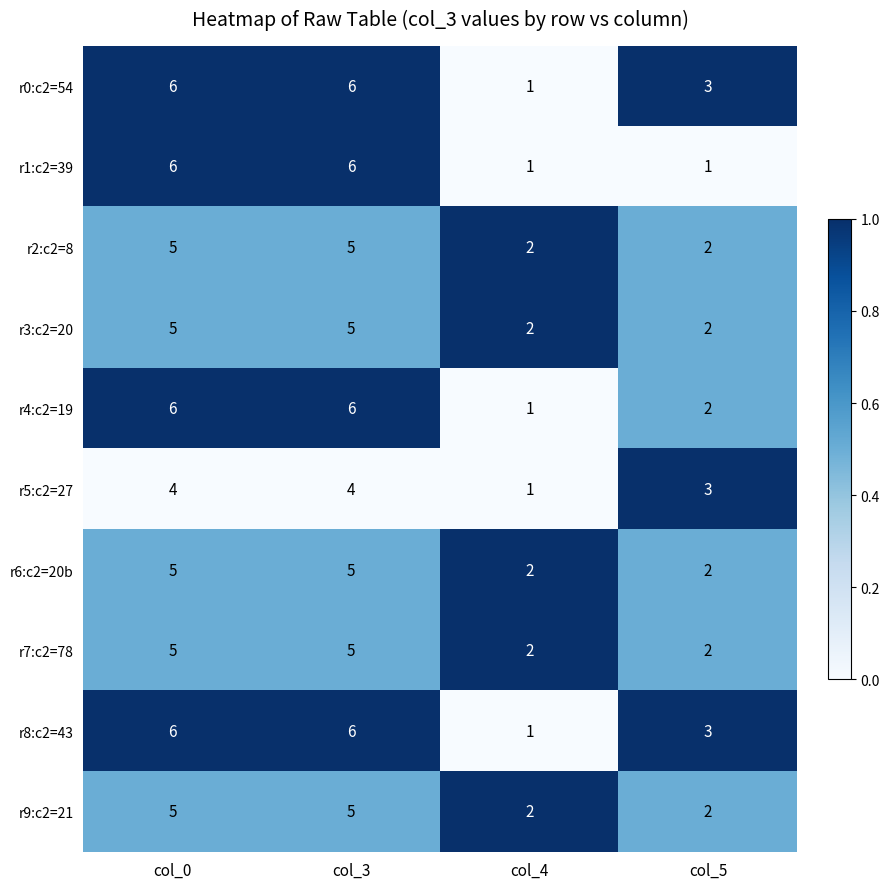

What is the difference between the r6:c2=20b values at col_4 and col_3?

3